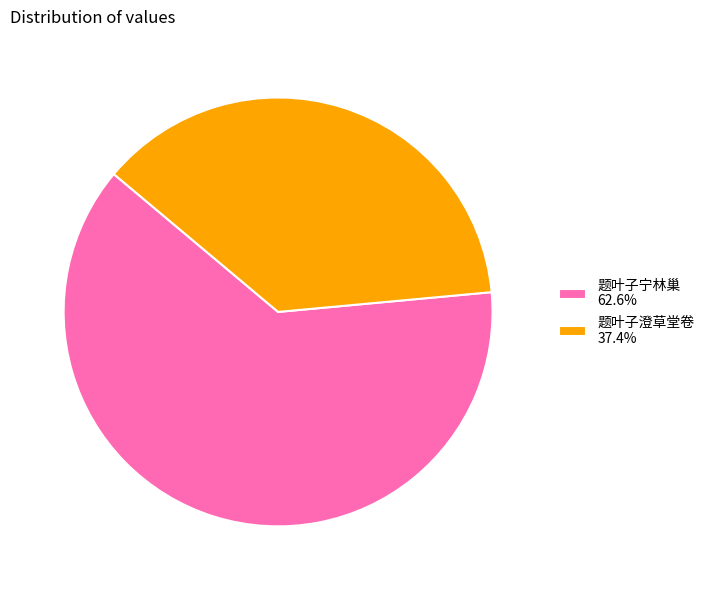

Is the sum of 题叶子宁林巢 62.6% and 题叶子澄草堂卷 37.4% greater than half?

Yes